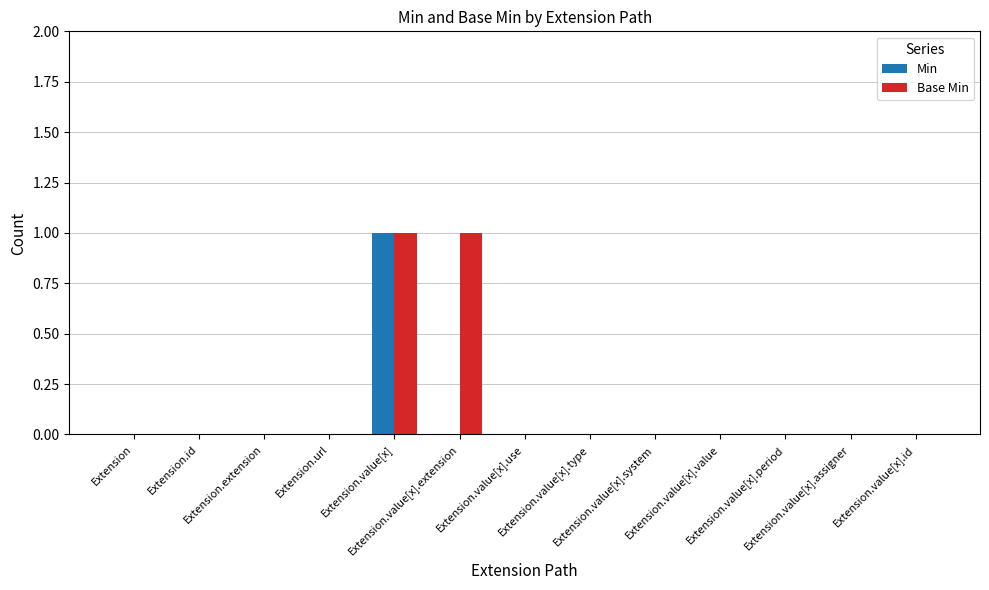

Reading left to right, list all the values displayed in this chart.

Min: 0	0	0	0	1	0	0	0	0	0	0	0	0
Base Min: 0	0	0	0	1	1	0	0	0	0	0	0	0